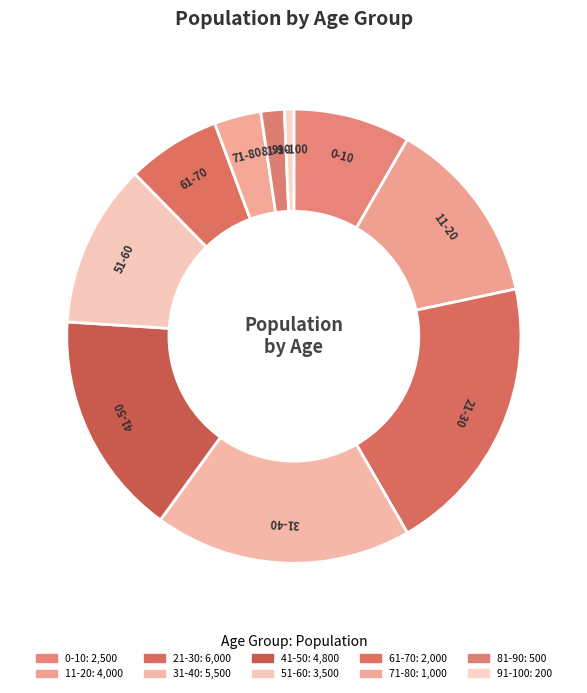

Is there a majority slice in this chart?

No